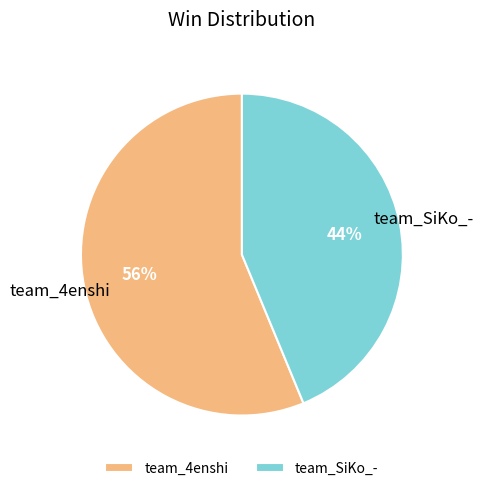

To the nearest percent, what is the combined percentage of team_4enshi and team_SiKo_-?

100%